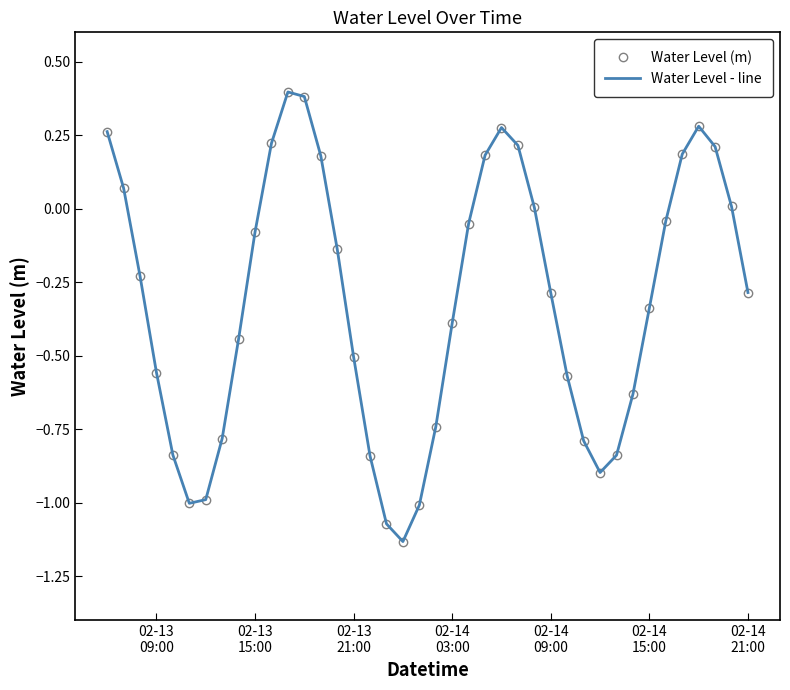

True or false: Water Level (m) and Water Level - line intersect in this chart.

False